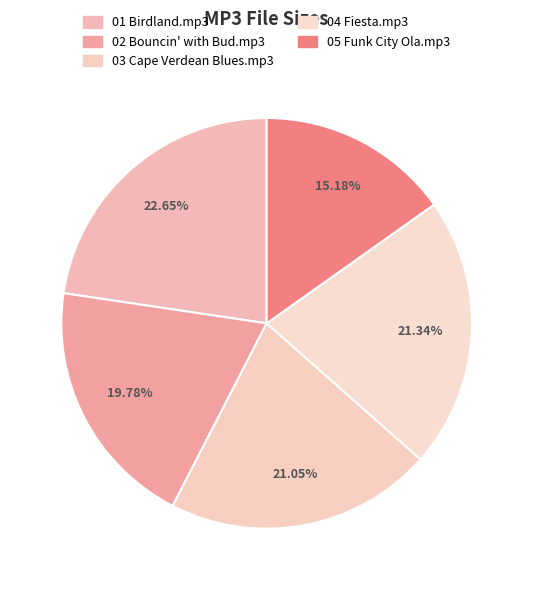

How many segments does this pie chart have?

5